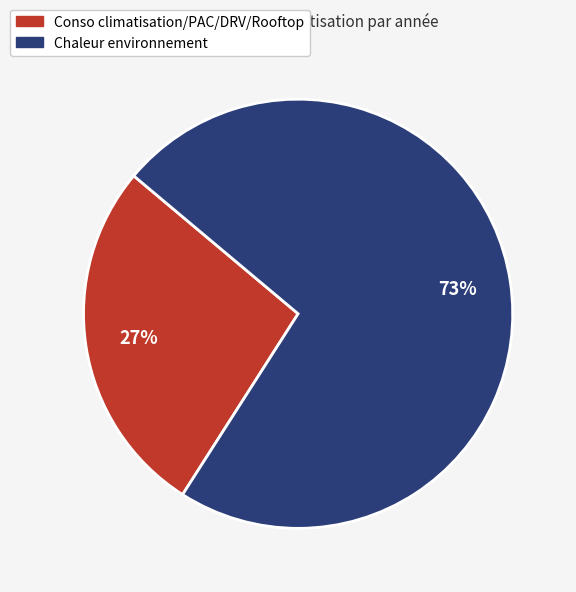

What percentage is the Conso climatisation/PAC/DRV/Rooftop slice, to the nearest percent?

27%